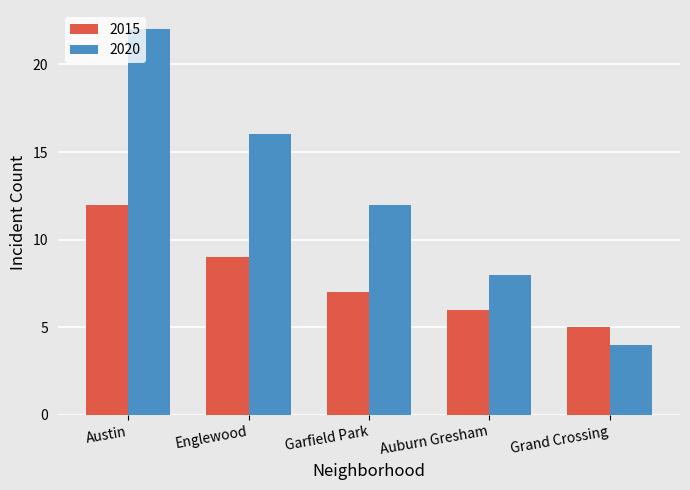

At how many categories does at least one series exceed 10?

3